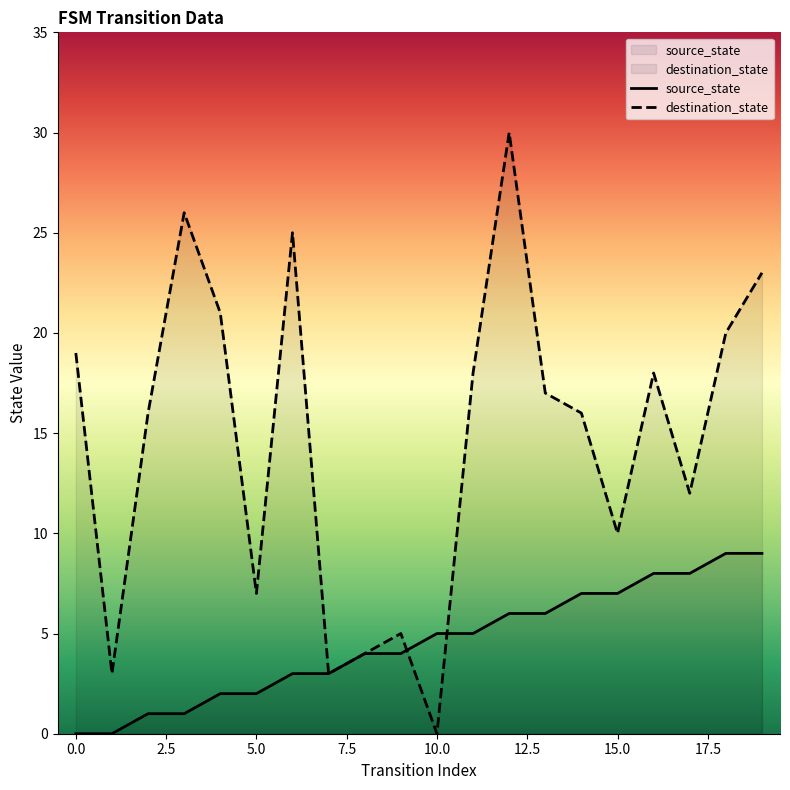

What is the label of the 6th point from the right?

14